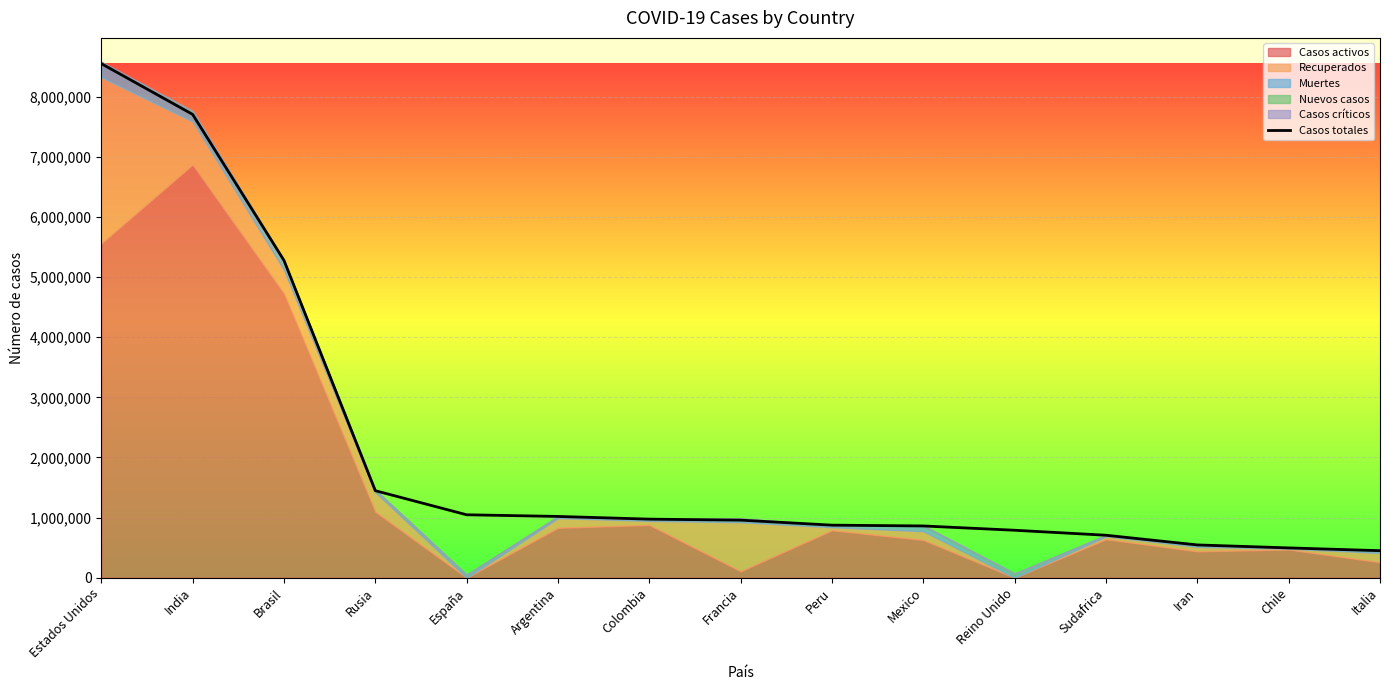

What is the change in value from Colombia to Reino Unido?

-184910